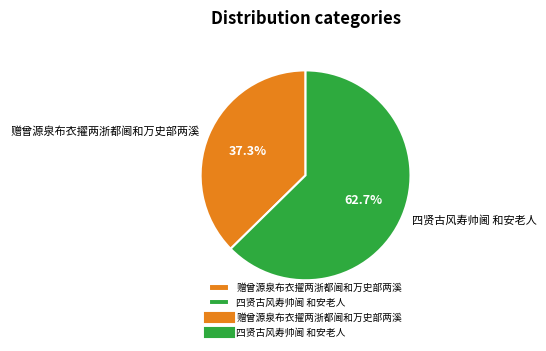

What is the largest slice in the pie chart?

四贤古风寿帅阃 和安老人